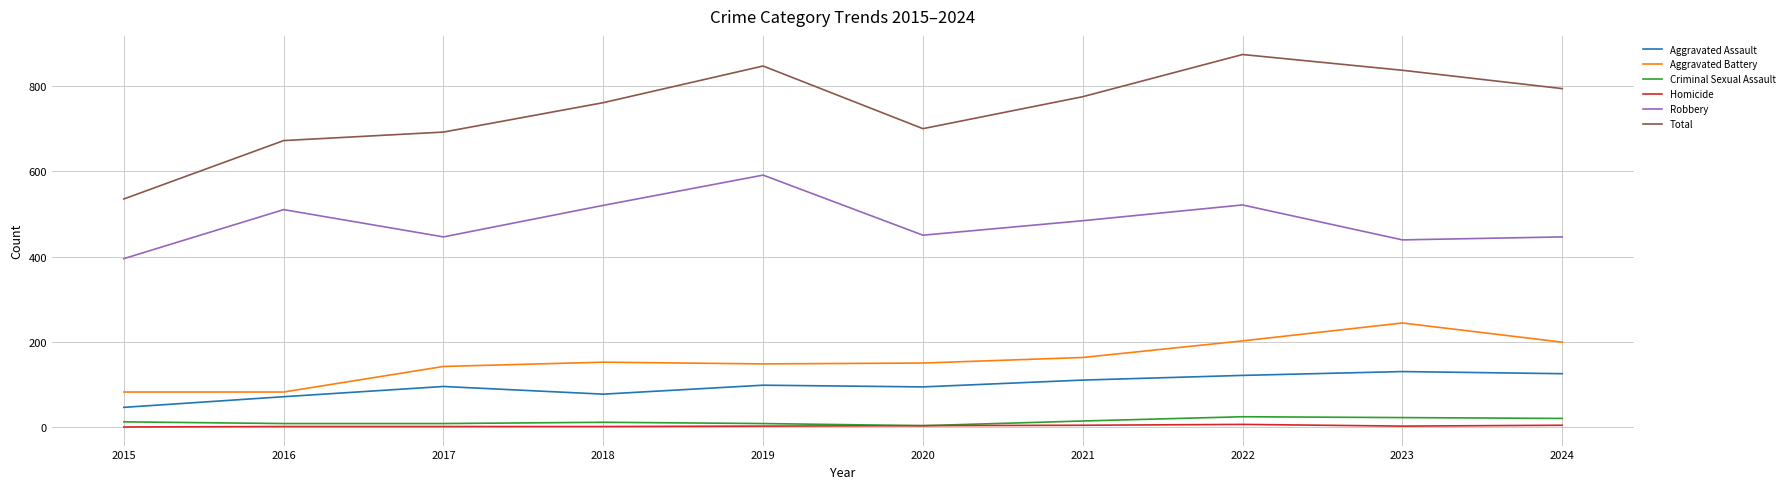

What is the sum of the Robbery values at 2024 and 2020?

896